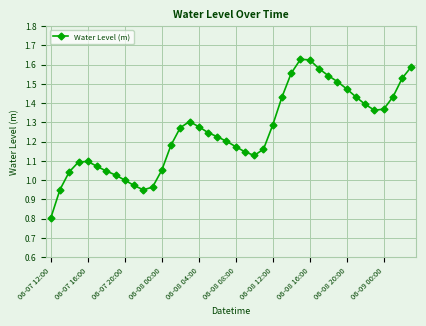

What is the minimum value shown in the chart?

0.8